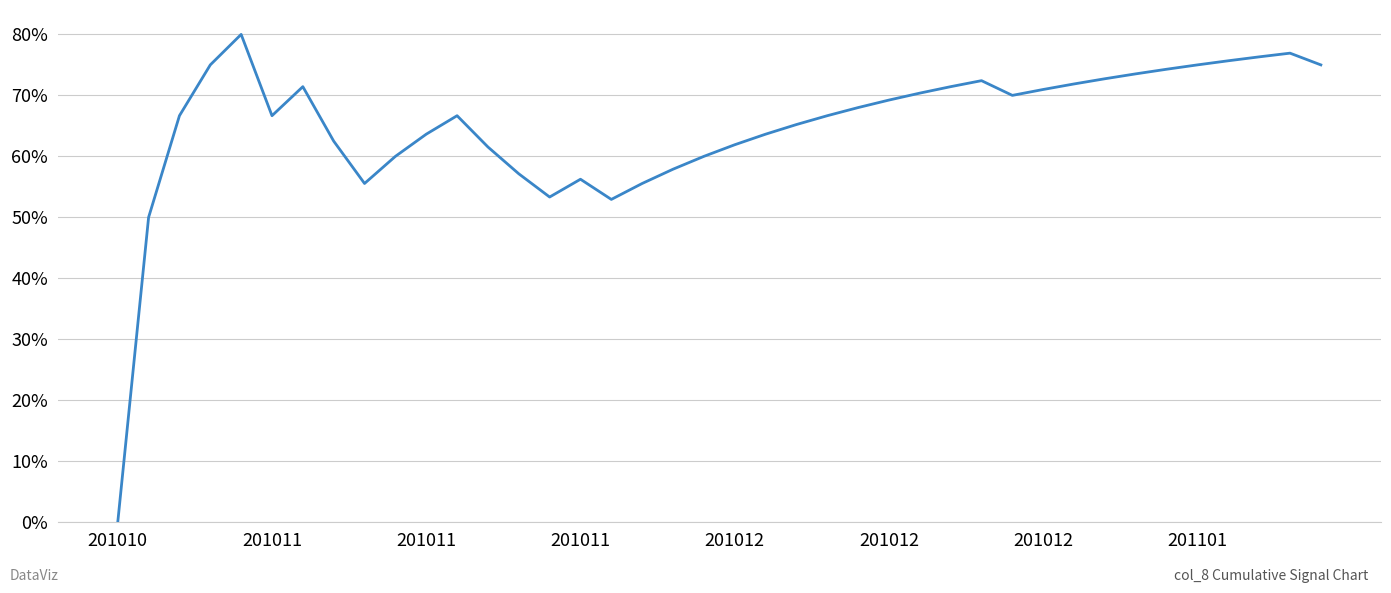

Does the chart have visible grid lines?

Yes